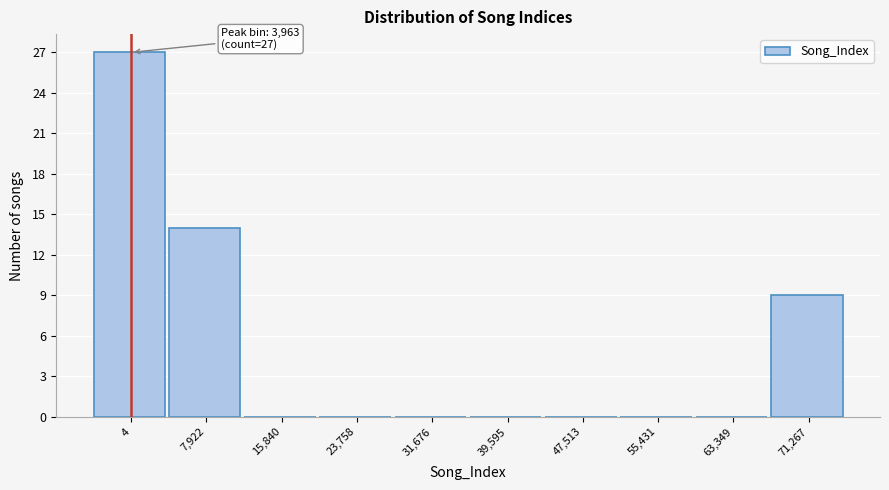

Reading right to left, extract all data points from this chart.

71,267=9	63,349=0	55,431=0	47,513=0	39,595=0	31,676=0	23,758=0	15,840=0	7,922=14	4=27